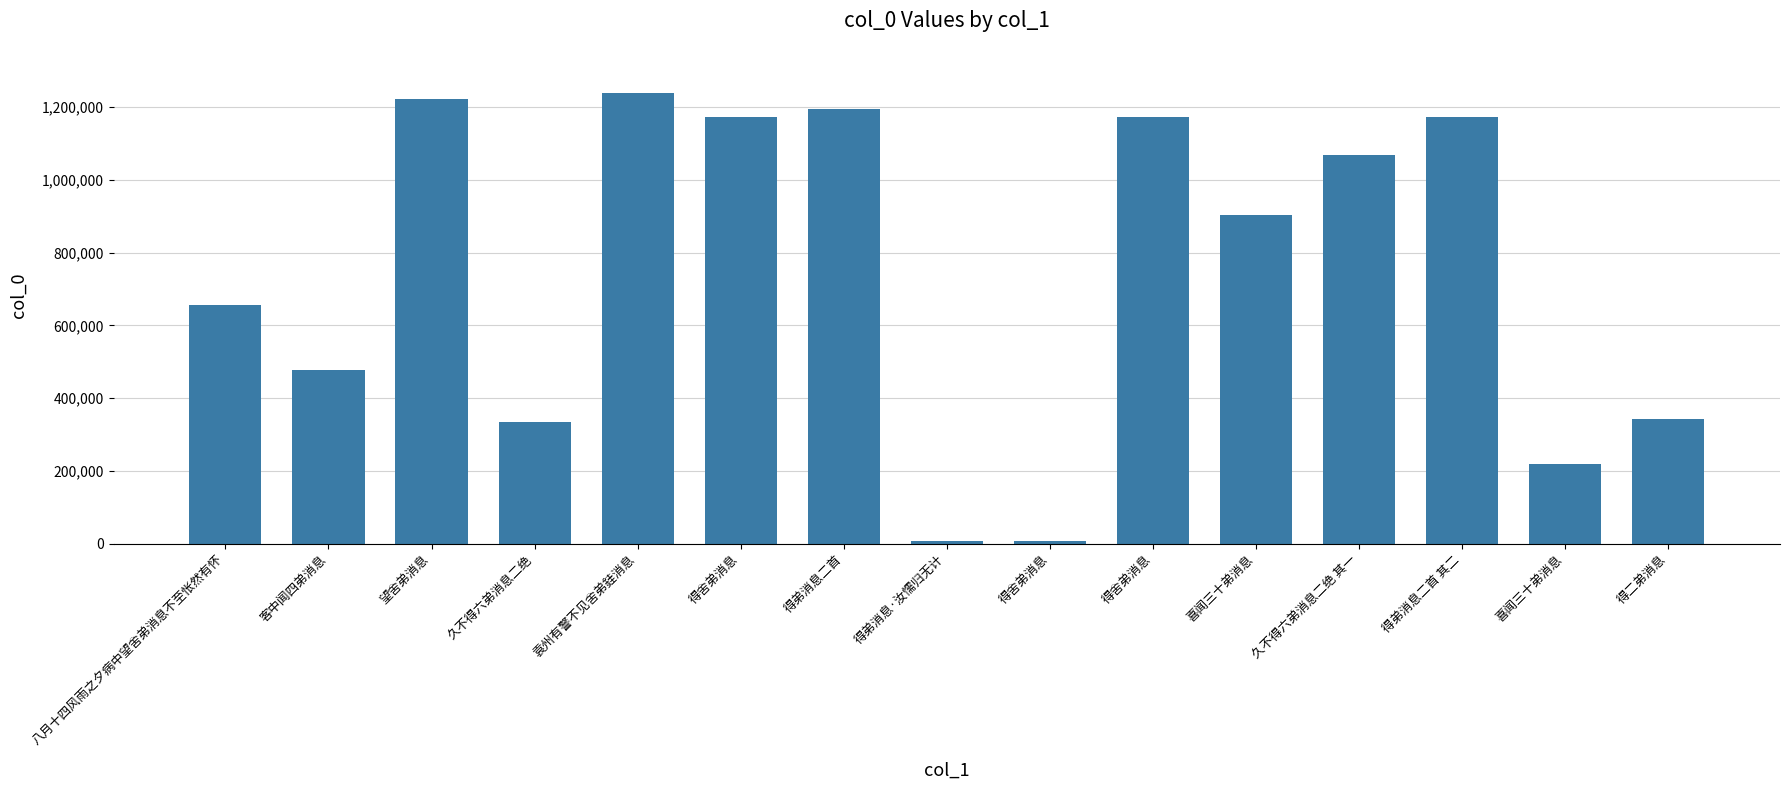

What is the approximate value at 袁州有警不见舍弟銈消息, to the nearest 50?

1239550